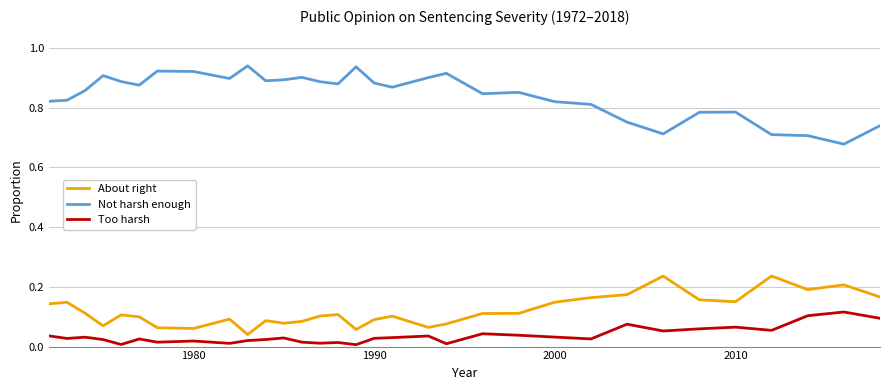

Which series has the largest total across all categories?

Not harsh enough